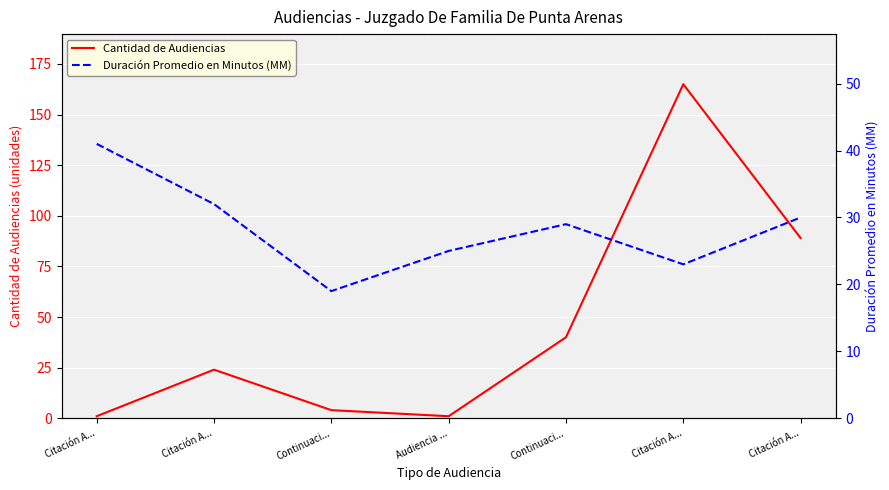

Reading left to right, list all the values displayed in this chart.

Cantidad de Audiencias: 1	24	4	1	40	165	89
Duración Promedio en Minutos (MM): 41	32	19	25	29	23	30